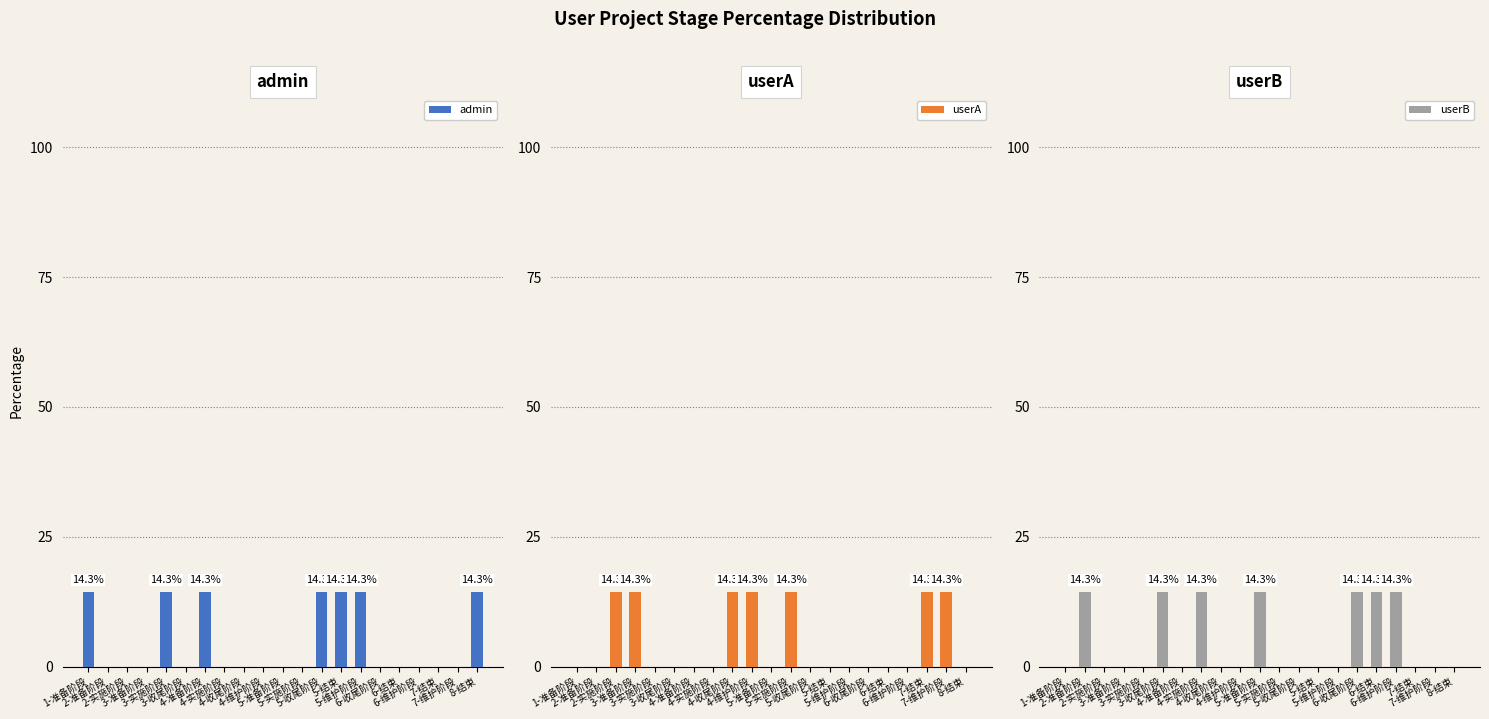

What is the label of the 1st bar from the right?

8-结束